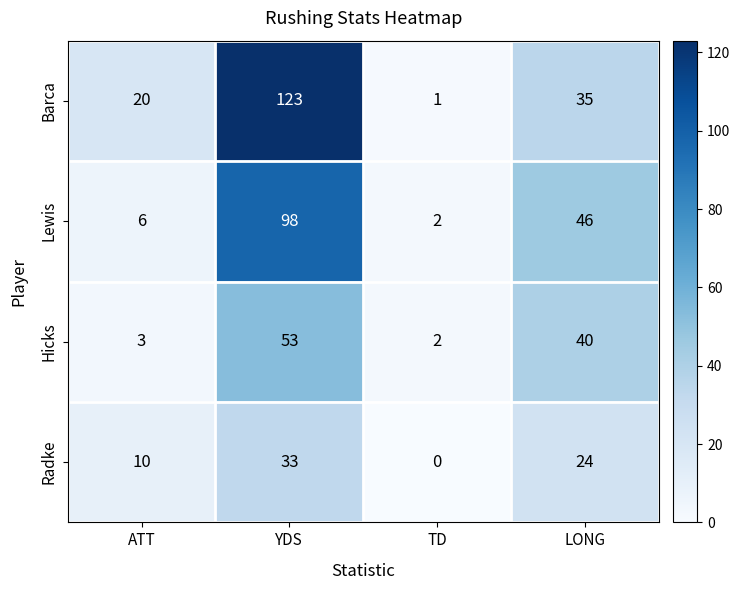

How many series are shown in this chart?

4